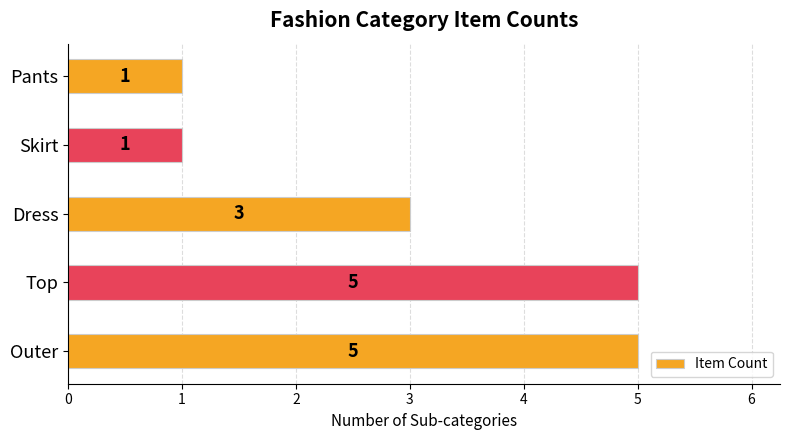

What is the approximate value at Top?

5